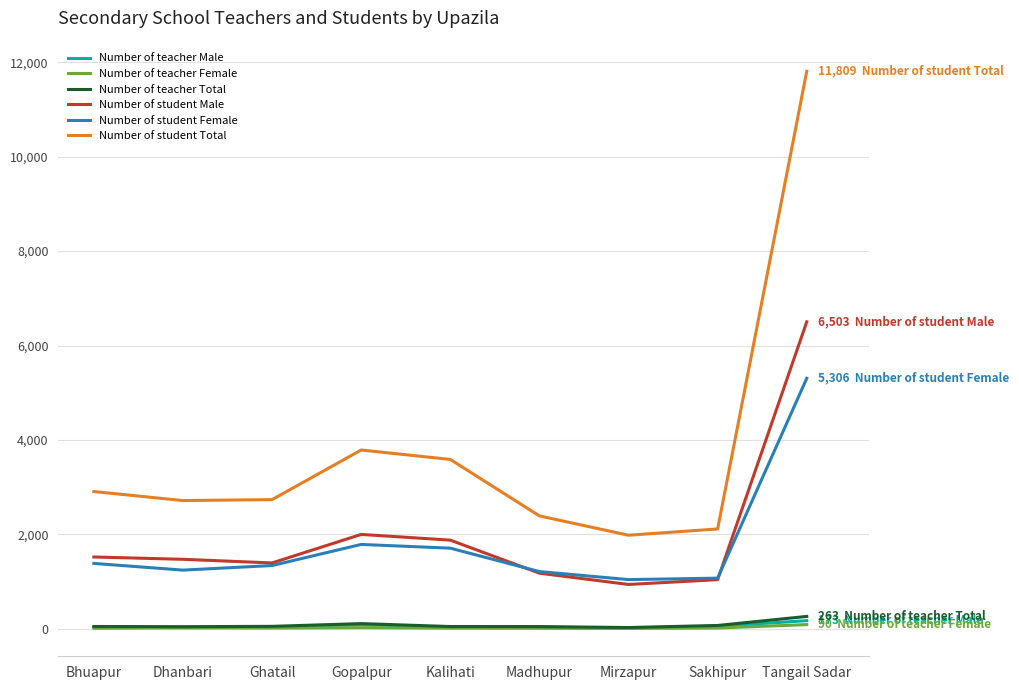

Does the chart have visible grid lines?

Yes